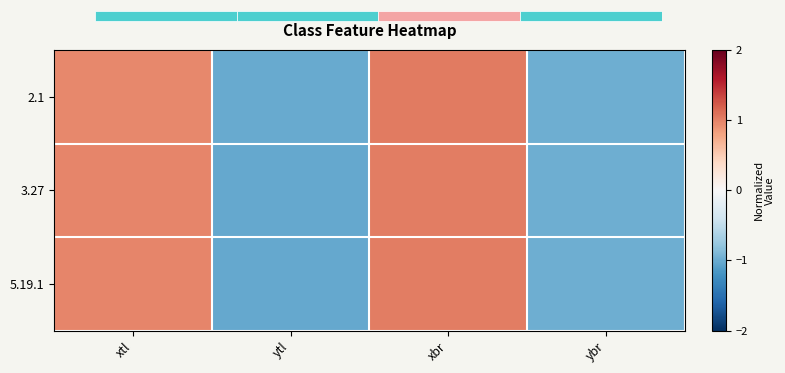

The value of 3.27 at ybr is -1.0. True or false?

True